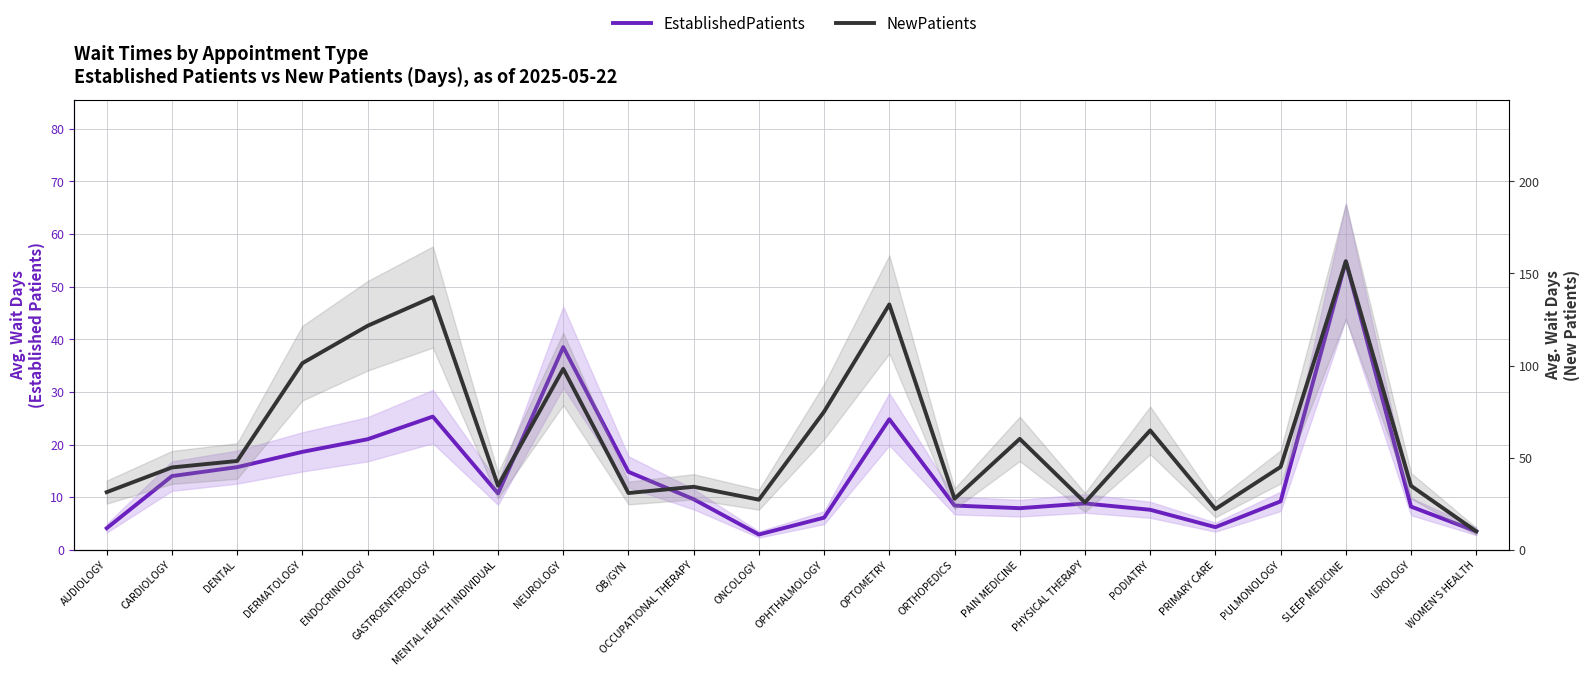

At which label is NewPatients closest to 83?

OPHTHALMOLOGY